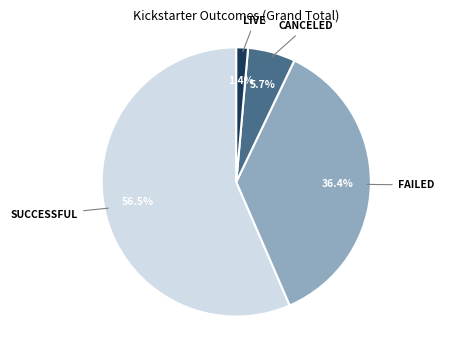

Count the number of slices in the pie.

4